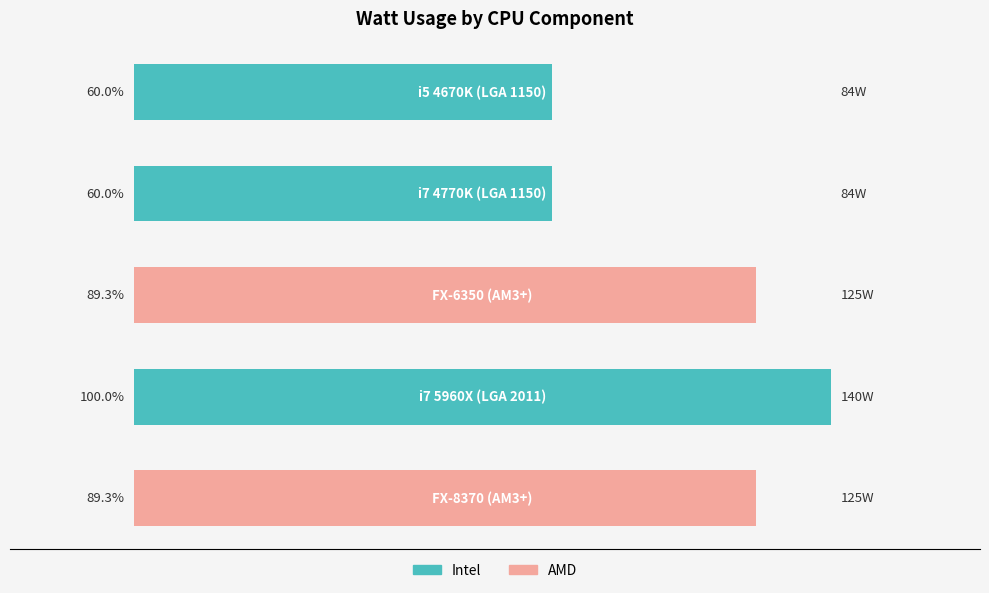

The chart shows a value of 84 at i5 4670K
(LGA 1150). True or false?

True